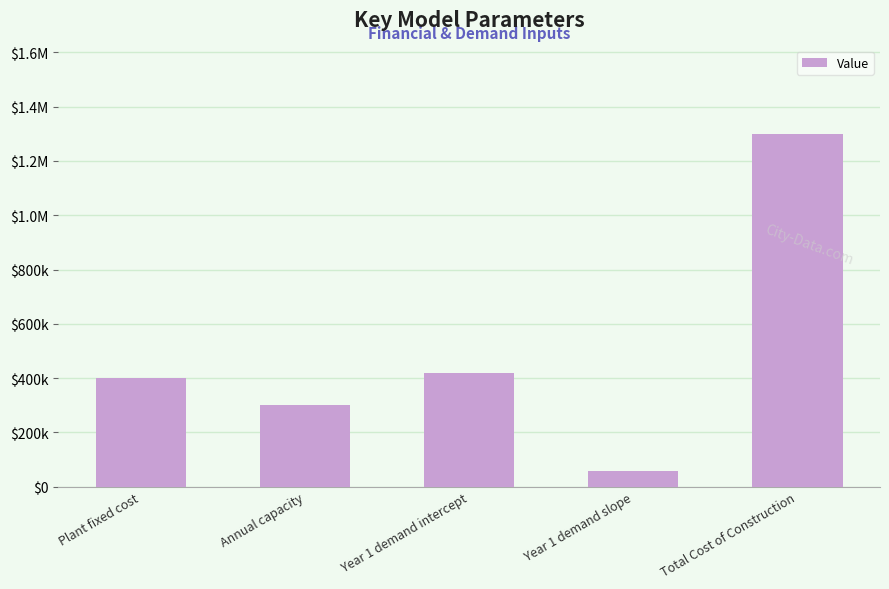

Between Annual capacity and Total Cost of Construction, which is larger?

Total Cost of Construction